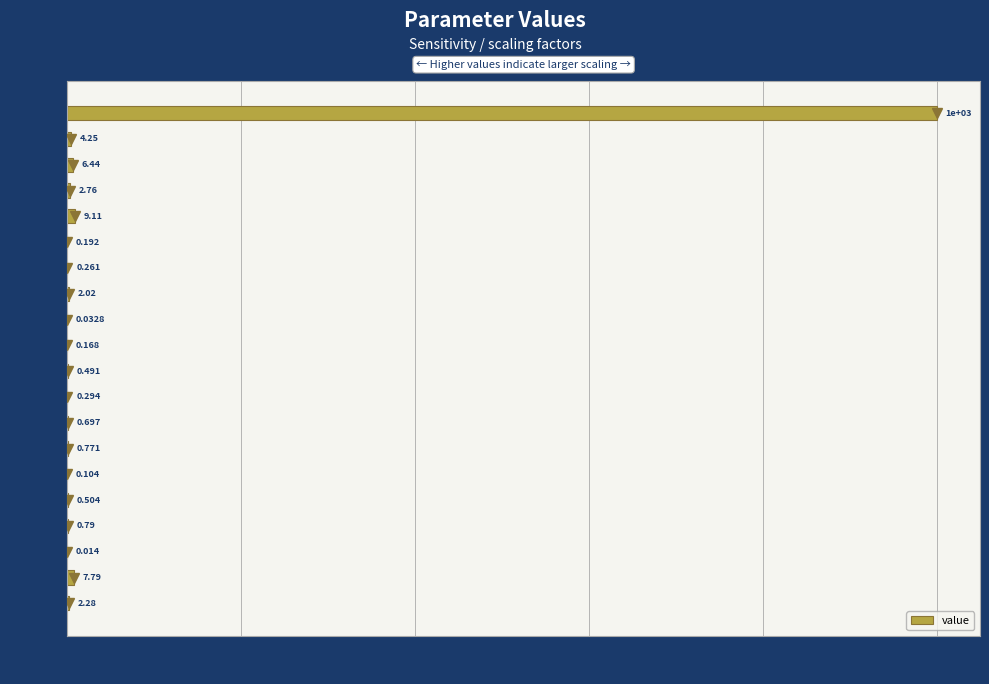

Does the chart contain stacked bars?

No